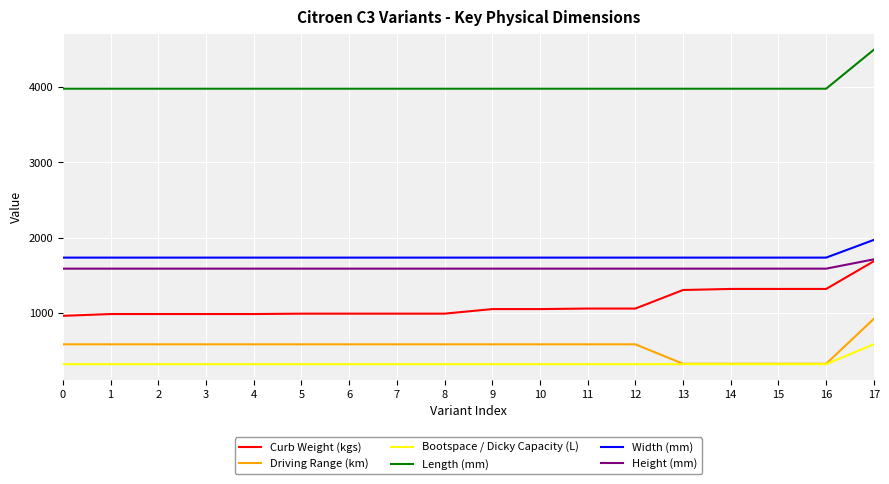

Is the value of Bootspace / Dicky Capacity (L) at 11 greater than the value of Curb Weight (kgs) at 12?

No